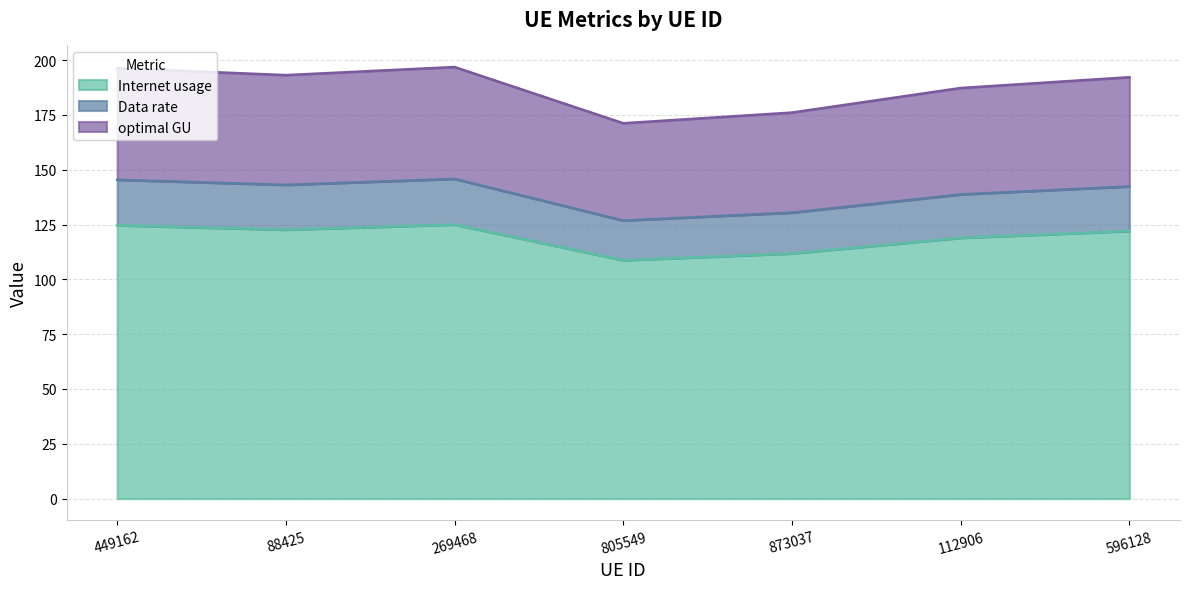

In optimal GU, how many points are lower than both neighbors (excluding endpoints)?

2